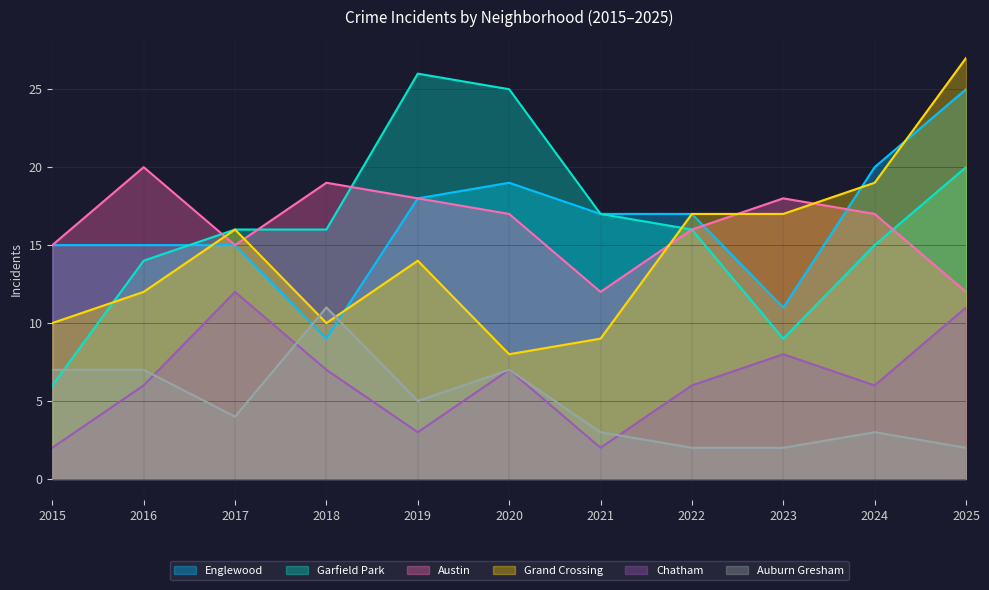

What are all the series names shown in the legend?

Englewood, Garfield Park, Austin, Grand Crossing, Chatham, Auburn Gresham